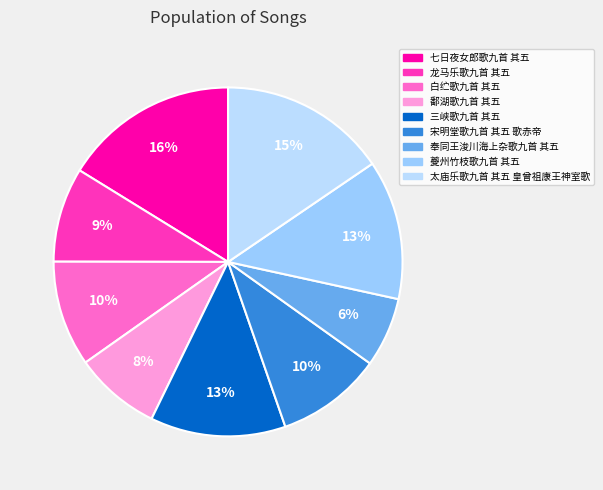

Is there a majority slice in this chart?

No